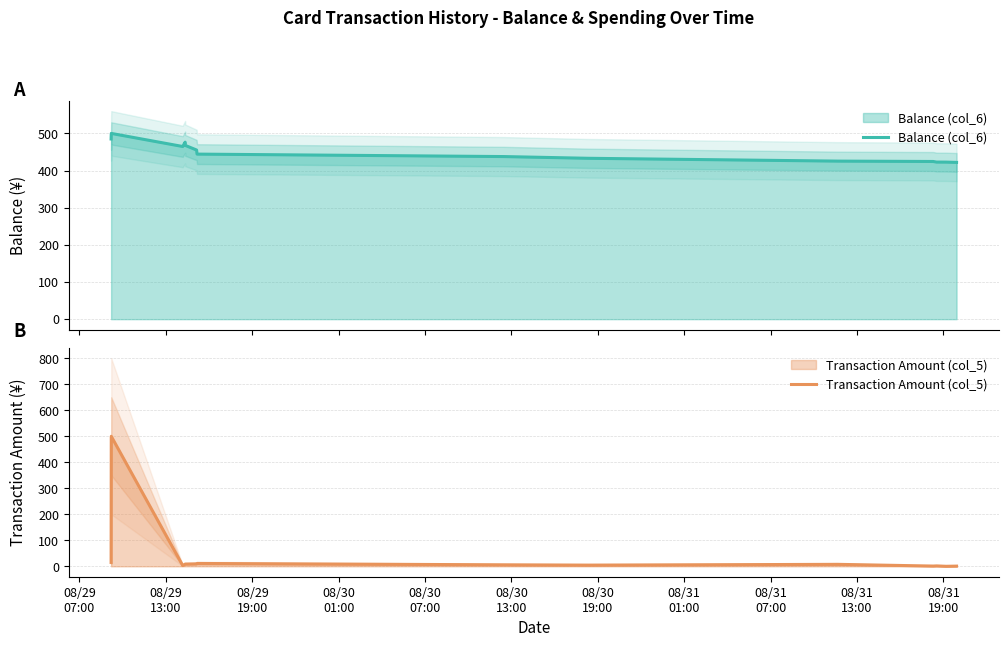

At which label does Transaction Amount (col_5) first exceed 7?

08/29
07:00